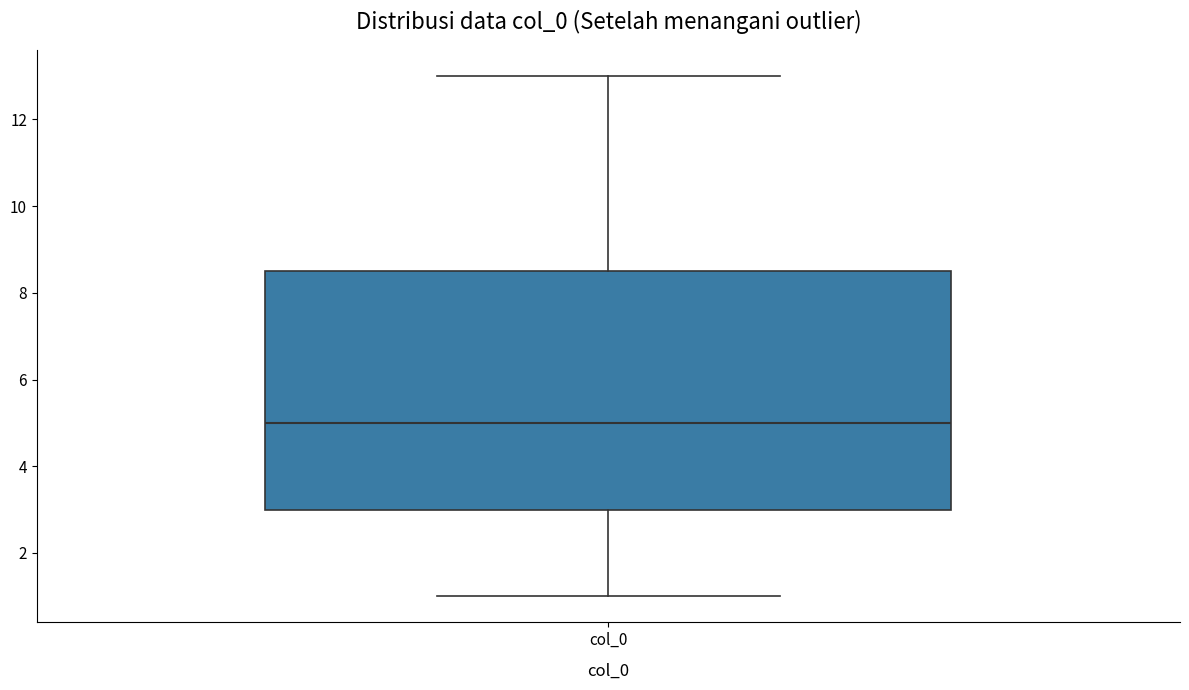

Read this box plot against the y-axis: the position of the median line, the range covered by the box, and the ends of both whiskers. The values are not printed on the chart, so give them approximately, as read against the axis.

median 5.0, box 3.0 to 8.6, whiskers 1.0 to 13.0